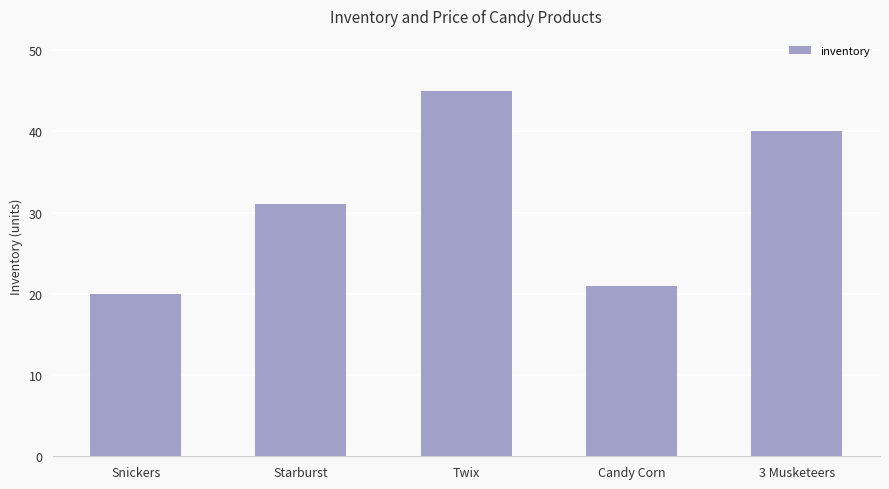

What is the average value?

31